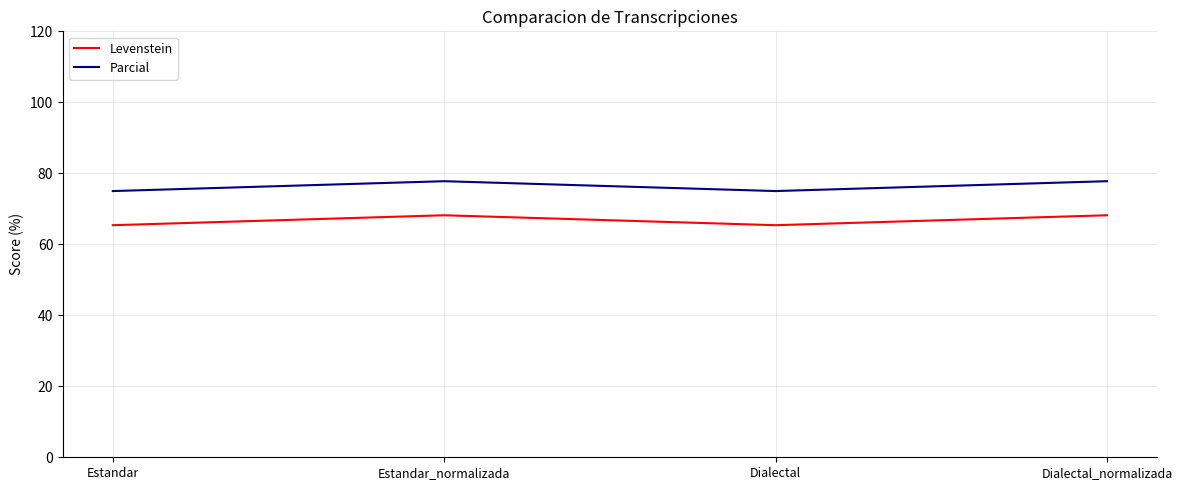

Rank the series at Dialectal from lowest to highest value.

Levenstein, Parcial